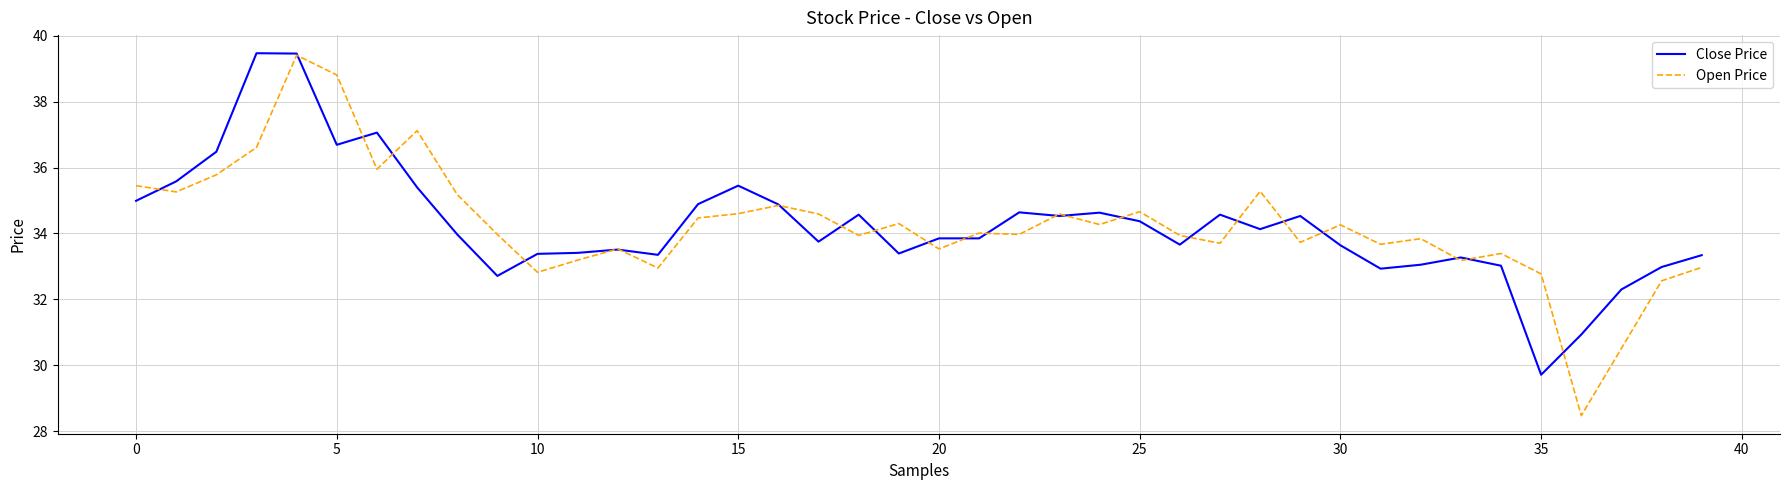

What is the greatest value displayed?

39.5